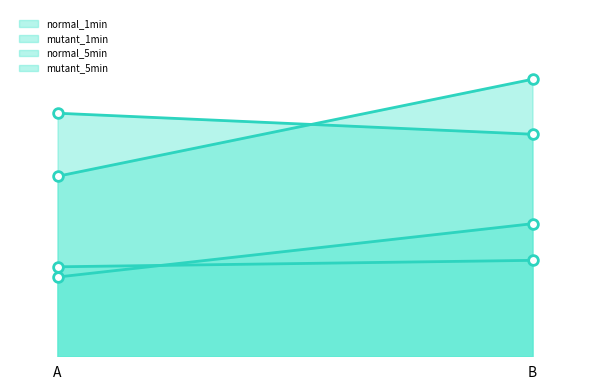

What is the spread (max minus min) of values at B?

336